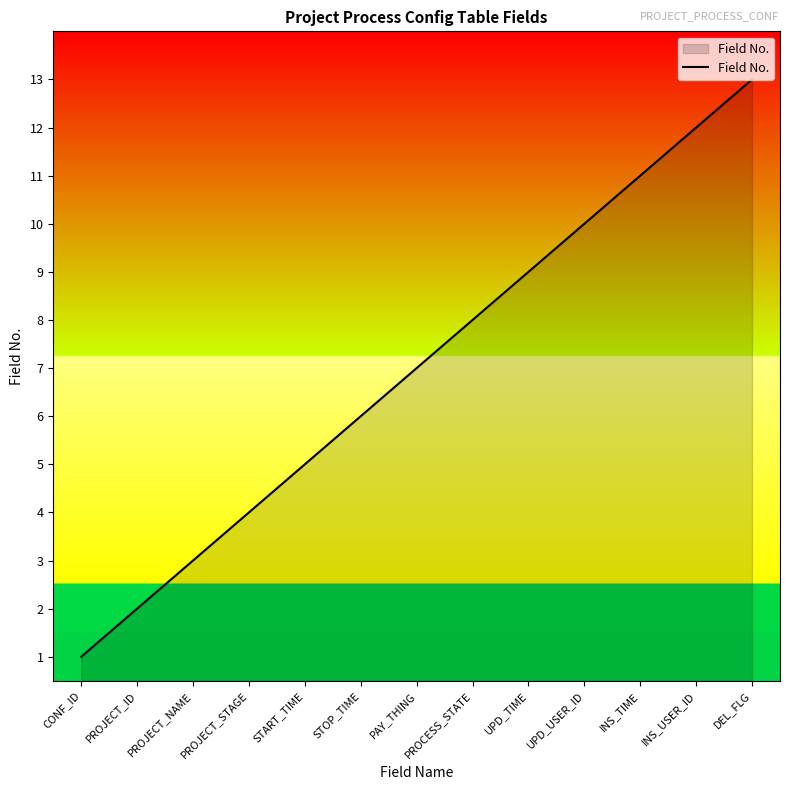

Reading left to right, what are all the values shown in this chart?

CONF_ID=1	PROJECT_ID=2	PROJECT_NAME=3	PROJECT_STAGE=4	START_TIME=5	STOP_TIME=6	PAY_THING=7	PROCESS_STATE=8	UPD_TIME=9	UPD_USER_ID=10	INS_TIME=11	INS_USER_ID=12	DEL_FLG=13